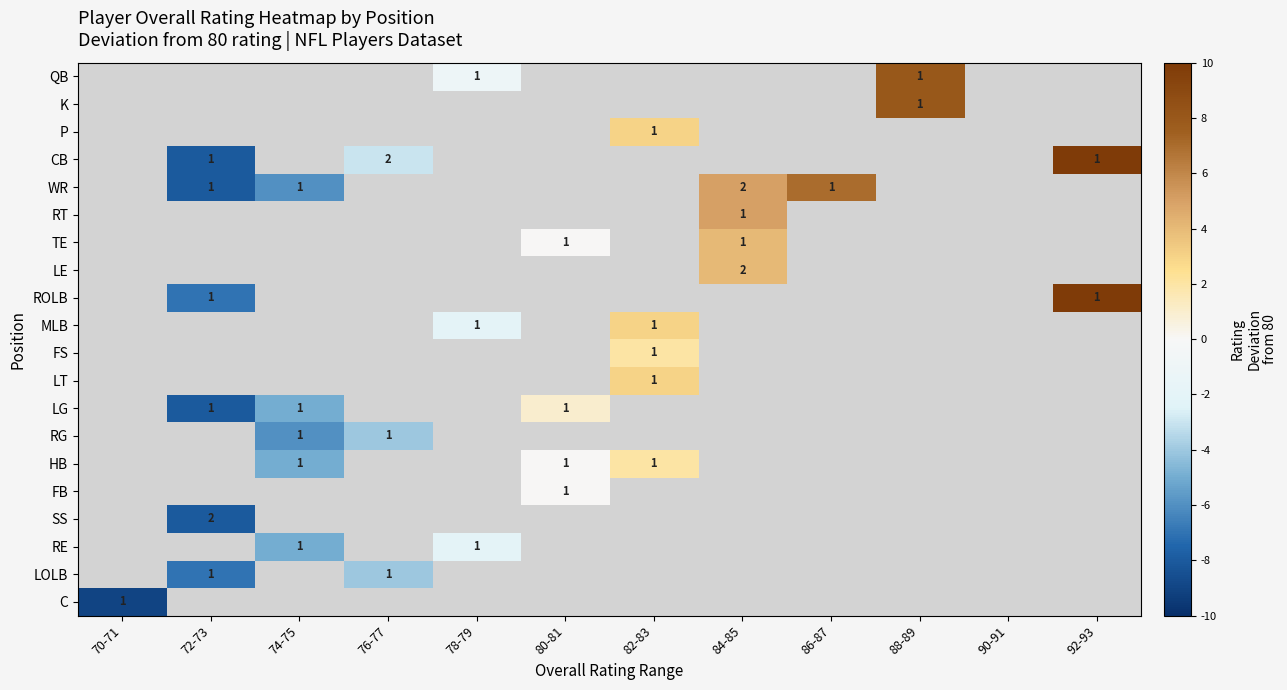

At which category does the chart reach its peak across all series?

92-93